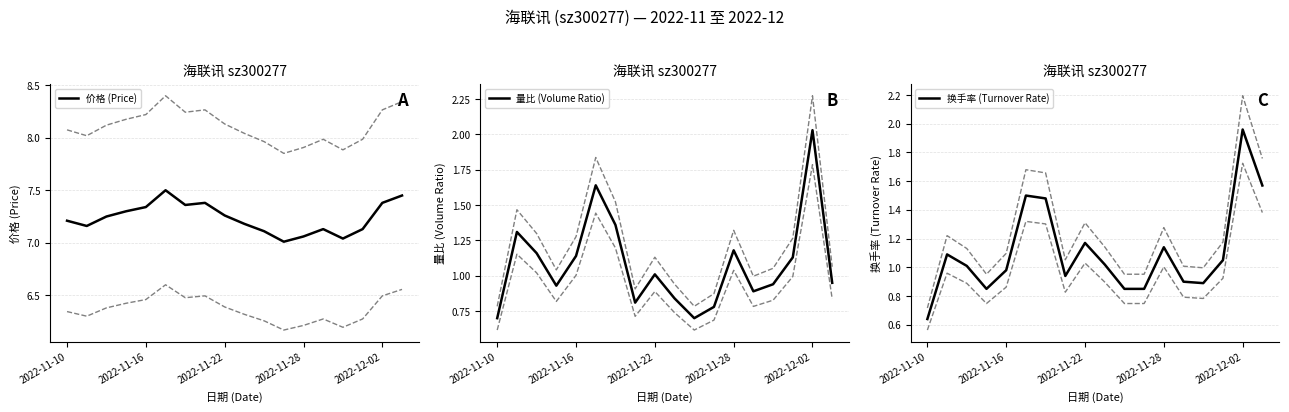

What is the value of the 量比 (Volume Ratio) point at the 2nd from the left?

1.3